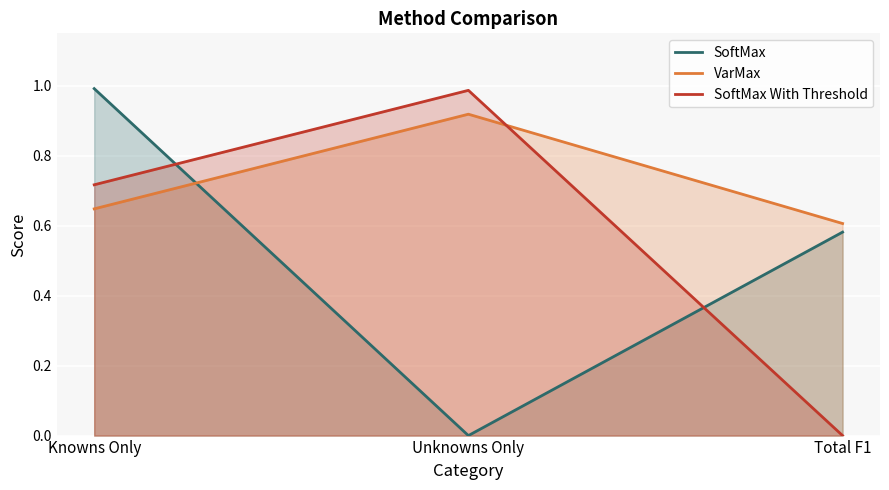

What is the label of the 1st point from the left?

Knowns Only